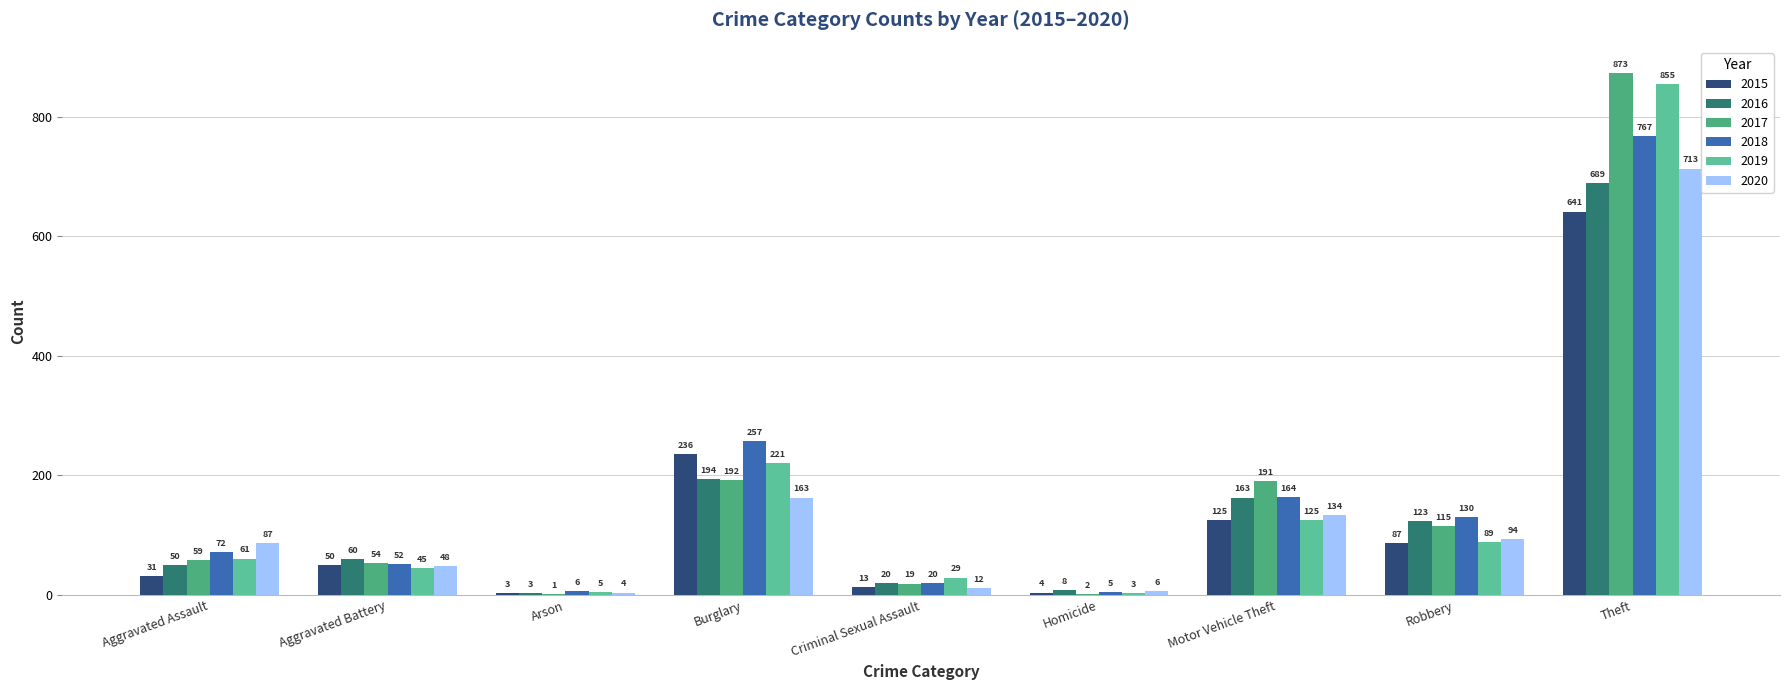

Between Burglary and Homicide, which series saw the biggest shift?

2018